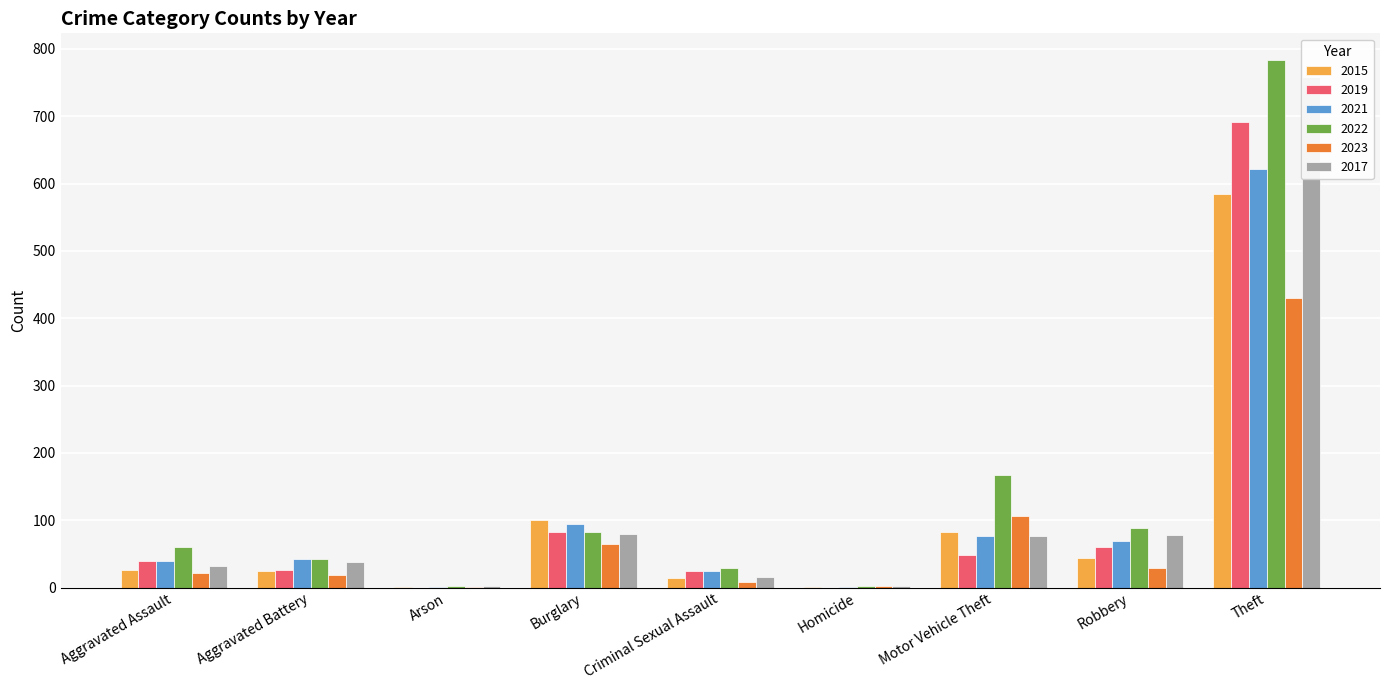

Which series has the widest spread of values?

2022